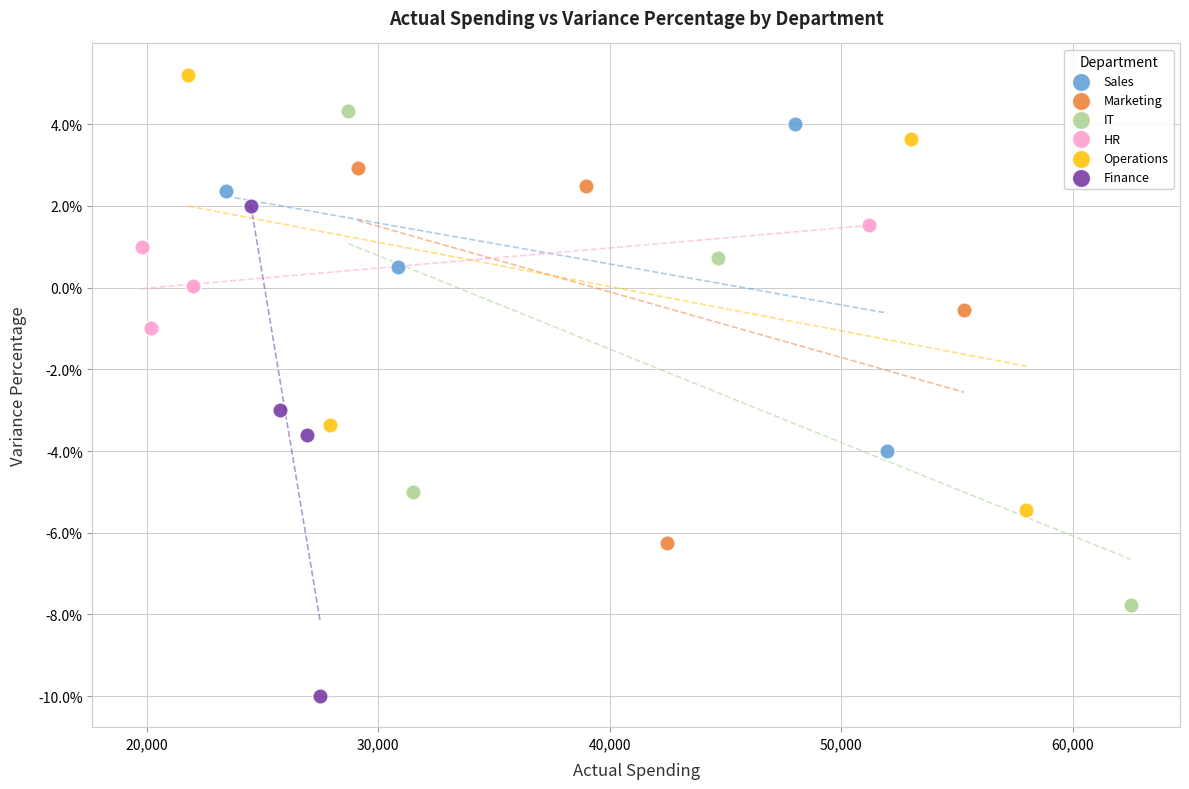

Which series contains the highest Y value?

Operations